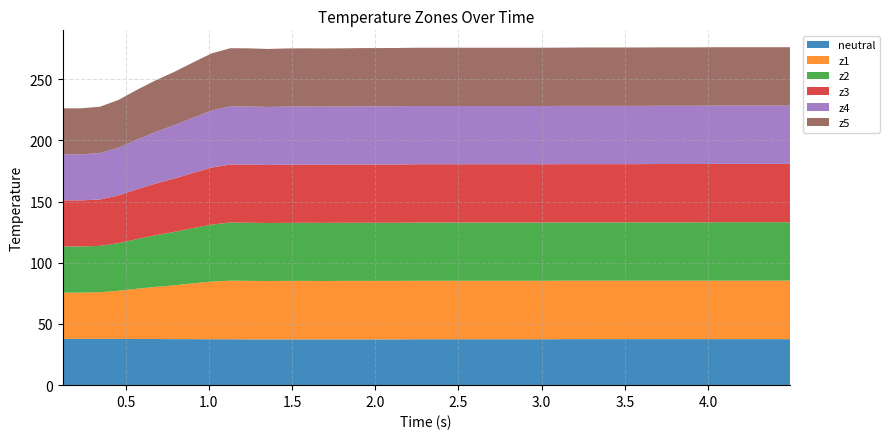

Reading left to right, what are all the values shown in this chart?

neutral: 0=37.8	1=37.8	2=37.8	3=37.8	4=37.7	5=37.7	6=37.6	7=37.6	8=37.5	9=37.5	10=37.4	11=37.4	12=37.4	13=37.4	14=37.4	15=37.4	16=37.4	17=37.4	18=37.4	19=37.5	20=37.5	21=37.5	22=37.5	23=37.5	24=37.5	25=37.5	26=37.5	27=37.6	28=37.6	29=37.6	30=37.6	31=37.6	32=37.6	33=37.6	34=37.6	35=37.6	36=37.6	37=37.6	38=37.6	39=37.6
z1: 0=37.8	1=37.8	2=38.1	3=39.3	4=41.1	5=42.6	6=44.0	7=45.6	8=47.1	9=47.9	10=47.8	11=47.7	12=47.8	13=47.8	14=47.7	15=47.8	16=47.8	17=47.8	18=47.8	19=47.8	20=47.8	21=47.8	22=47.8	23=47.8	24=47.8	25=47.8	26=47.8	27=47.8	28=47.8	29=47.8	30=47.8	31=47.8	32=47.8	33=47.8	34=47.8	35=47.8	36=47.8	37=47.8	38=47.8	39=47.8
z2: 0=37.7	1=37.7	2=37.9	3=38.9	4=40.6	5=42.2	6=43.6	7=45.1	8=46.6	9=47.5	10=47.5	11=47.4	12=47.4	13=47.5	14=47.5	15=47.5	16=47.5	17=47.5	18=47.5	19=47.6	20=47.6	21=47.6	22=47.6	23=47.6	24=47.6	25=47.6	26=47.6	27=47.6	28=47.6	29=47.6	30=47.6	31=47.6	32=47.6	33=47.6	34=47.6	35=47.7	36=47.7	37=47.7	38=47.7	39=47.7
z3: 0=37.7	1=37.7	2=37.9	3=39.0	4=40.7	5=42.2	6=43.6	7=45.1	8=46.6	9=47.4	10=47.5	11=47.4	12=47.5	13=47.5	14=47.5	15=47.5	16=47.5	17=47.5	18=47.6	19=47.6	20=47.6	21=47.6	22=47.6	23=47.6	24=47.6	25=47.6	26=47.6	27=47.6	28=47.6	29=47.6	30=47.6	31=47.6	32=47.7	33=47.7	34=47.7	35=47.7	36=47.7	37=47.7	38=47.7	39=47.7
z4: 0=37.6	1=37.6	2=37.9	3=39.0	4=40.6	5=42.2	6=43.6	7=45.1	8=46.6	9=47.5	10=47.5	11=47.4	12=47.5	13=47.5	14=47.5	15=47.5	16=47.6	17=47.6	18=47.6	19=47.6	20=47.6	21=47.6	22=47.6	23=47.6	24=47.6	25=47.6	26=47.6	27=47.6	28=47.6	29=47.6	30=47.6	31=47.6	32=47.6	33=47.6	34=47.6	35=47.6	36=47.6	37=47.6	38=47.6	39=47.6
z5: 0=37.6	1=37.6	2=37.9	3=39.0	4=40.7	5=42.2	6=43.6	7=45.2	8=46.7	9=47.5	10=47.5	11=47.4	12=47.5	13=47.5	14=47.5	15=47.5	16=47.6	17=47.6	18=47.6	19=47.6	20=47.6	21=47.6	22=47.6	23=47.6	24=47.6	25=47.6	26=47.6	27=47.6	28=47.7	29=47.7	30=47.7	31=47.7	32=47.7	33=47.7	34=47.7	35=47.7	36=47.7	37=47.7	38=47.7	39=47.7